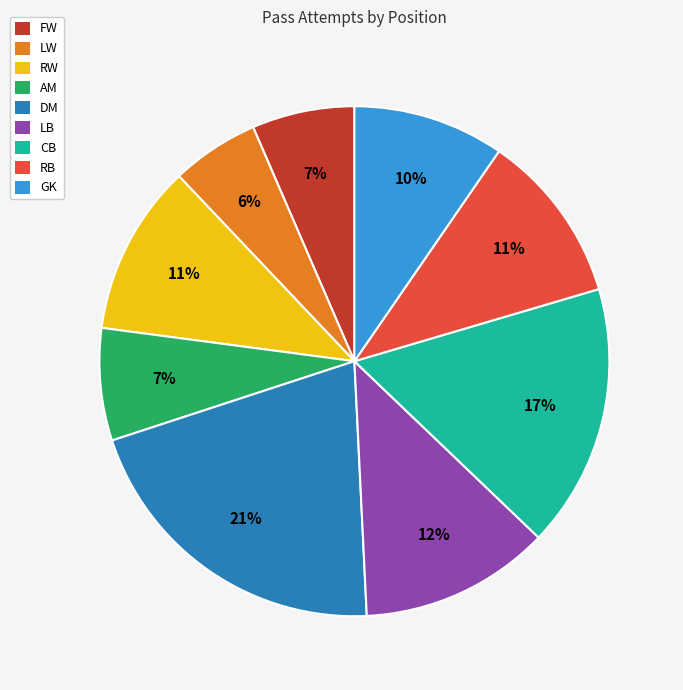

Does AM account for over 50% of the chart?

No